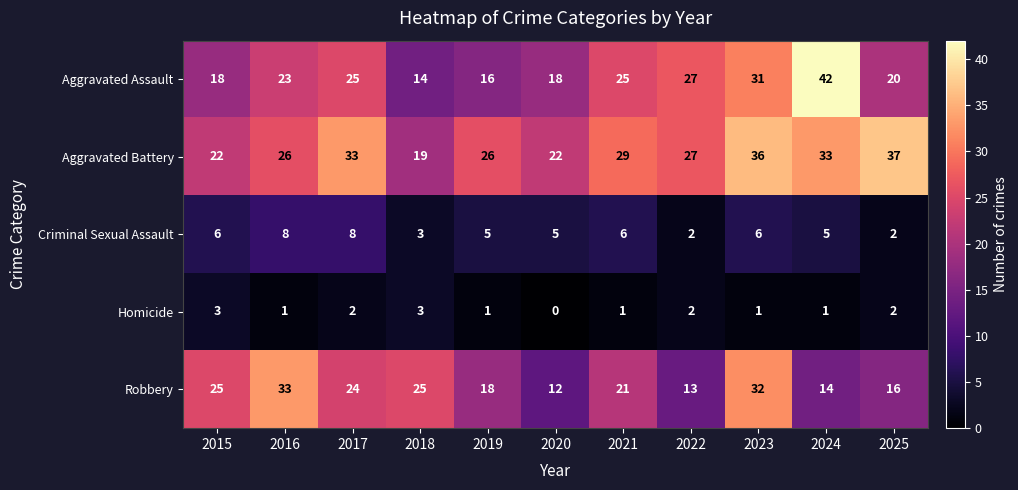

The Aggravated Assault series shows 33 at 2025. True or false?

False